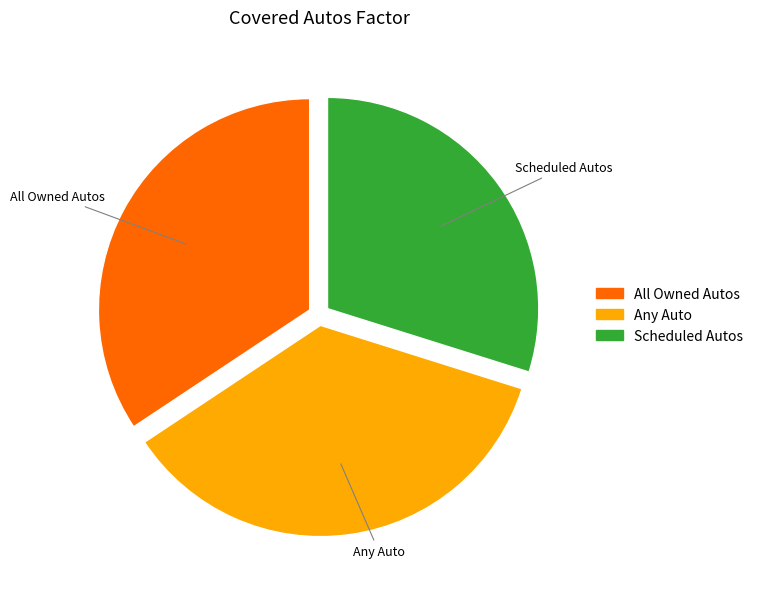

Which has a higher value, Scheduled Autos or Any Auto?

Any Auto